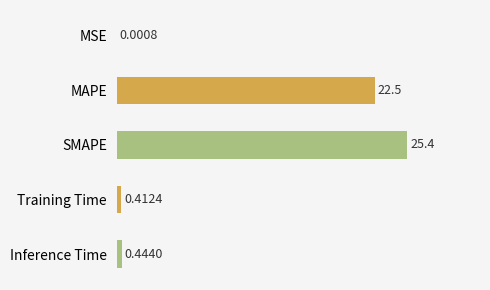

Does the chart contain stacked bars?

No